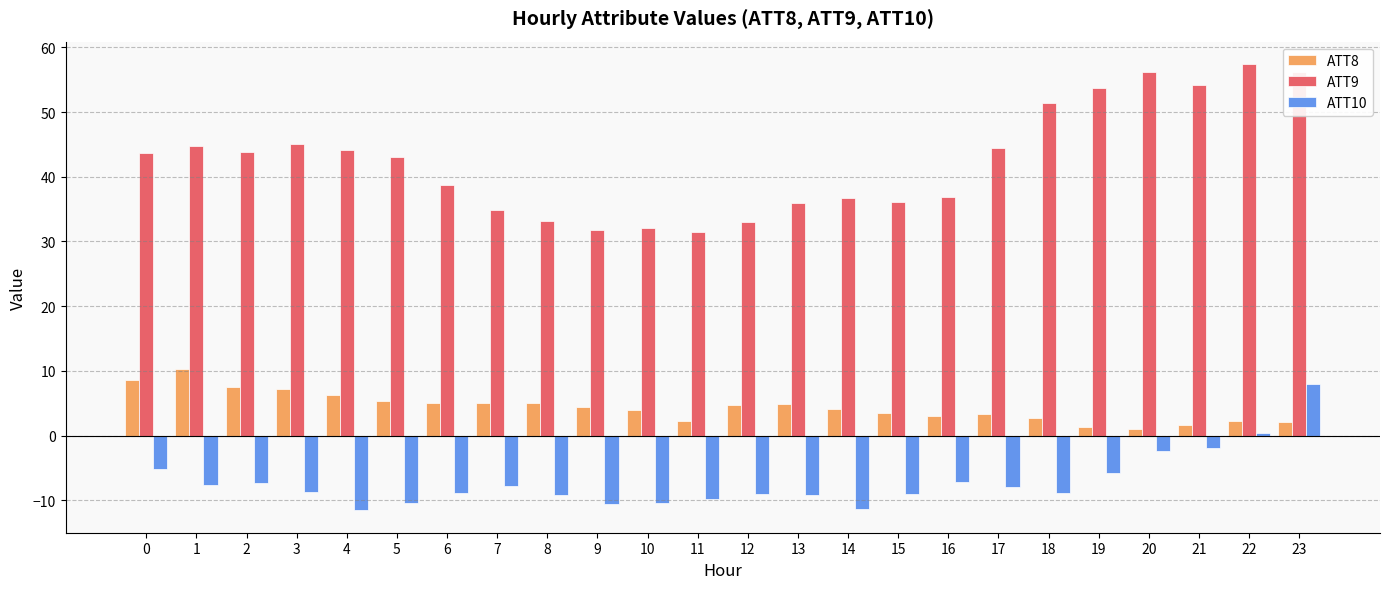

Which series changed the most between 11 and 17?

ATT9